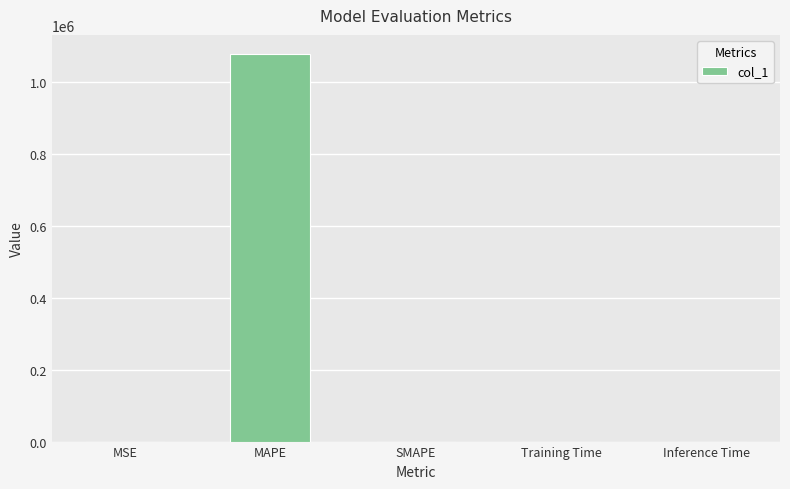

What is the sum of all values?

1076021.5